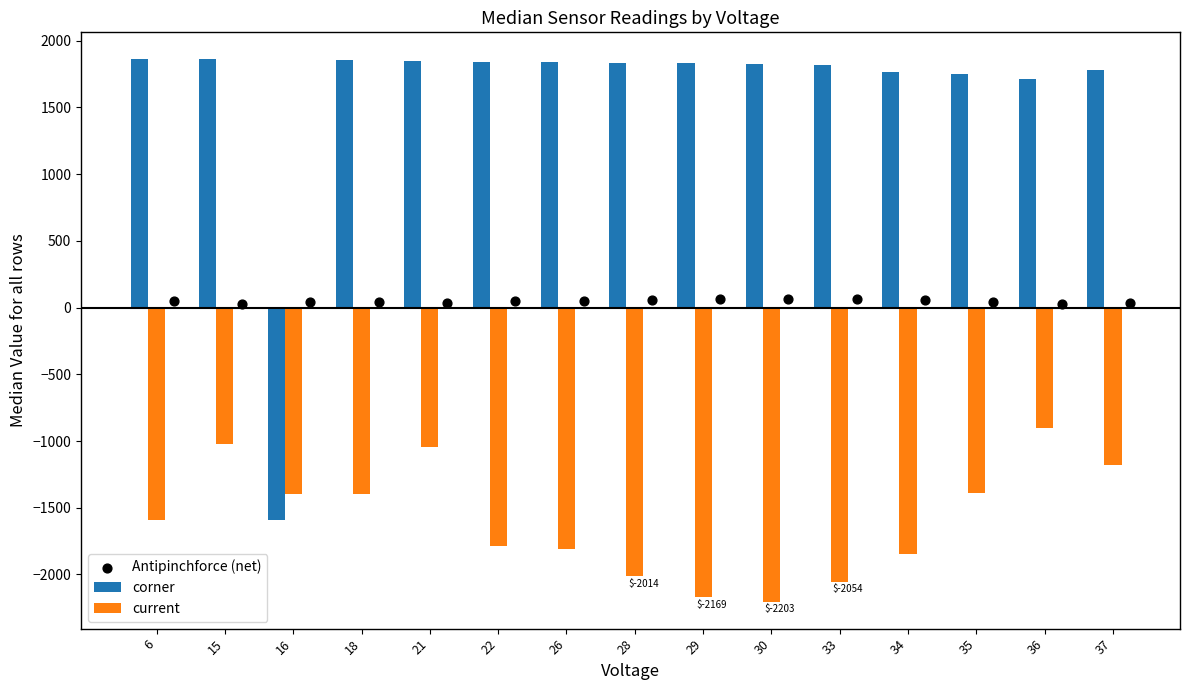

Which series has the largest Y range (max minus min)?

corner